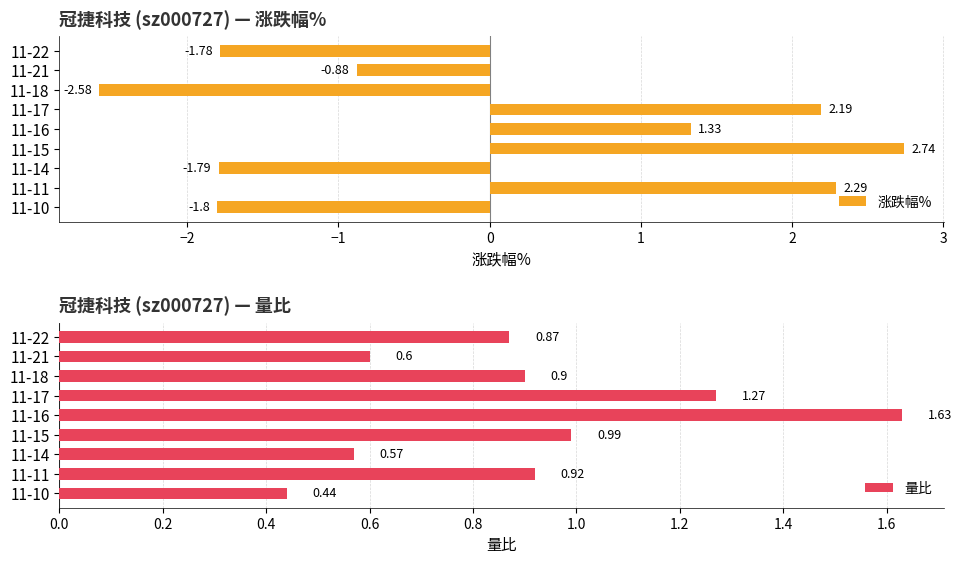

What are all the series names shown in the legend?

涨跌幅%, 量比